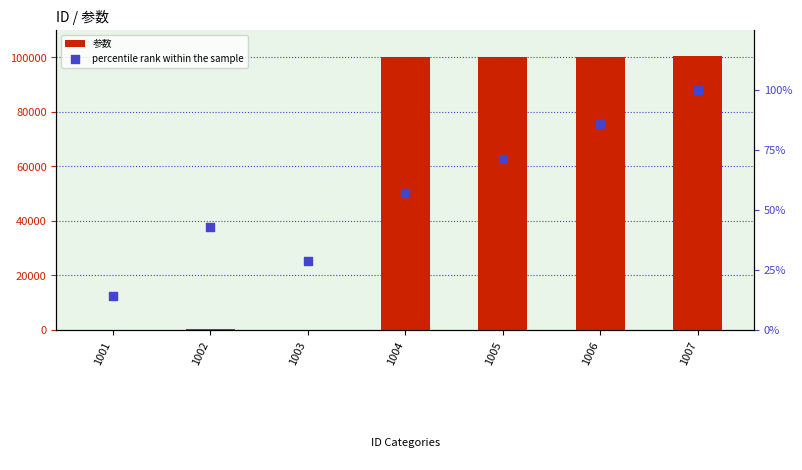

Is the value of percentile rank within the sample at 1001 greater than the value of 参数 at 1005?

No